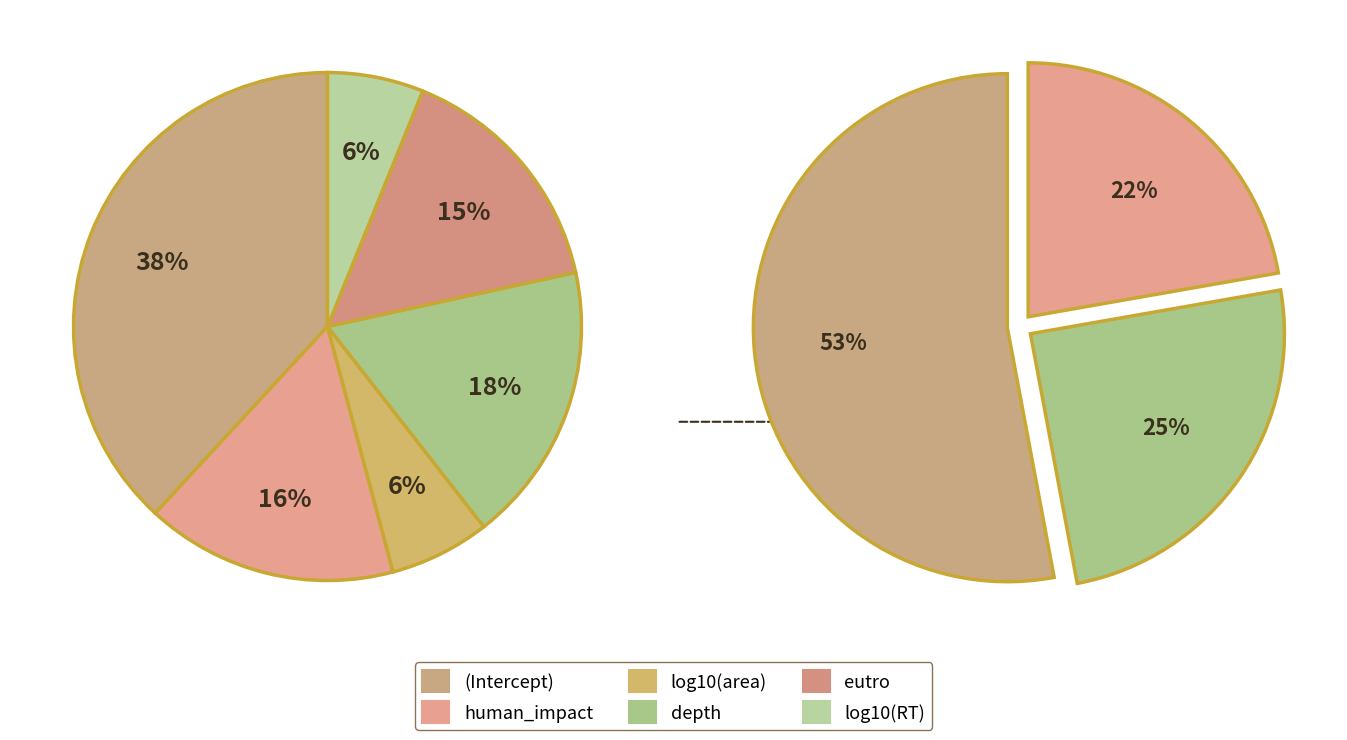

How many segments does this pie chart have?

6